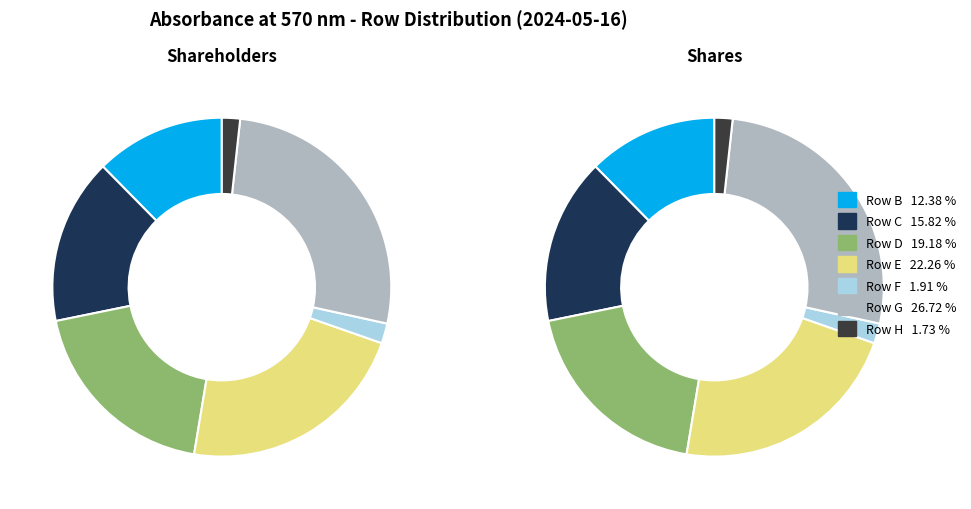

To the nearest percent, what is the average slice percentage?

14%